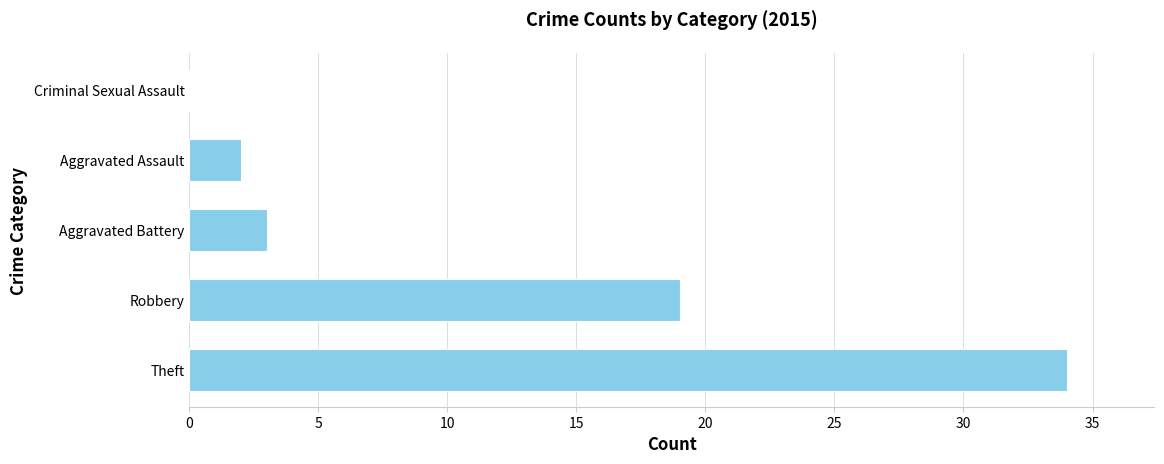

Which label corresponds to the largest value in the chart?

Theft